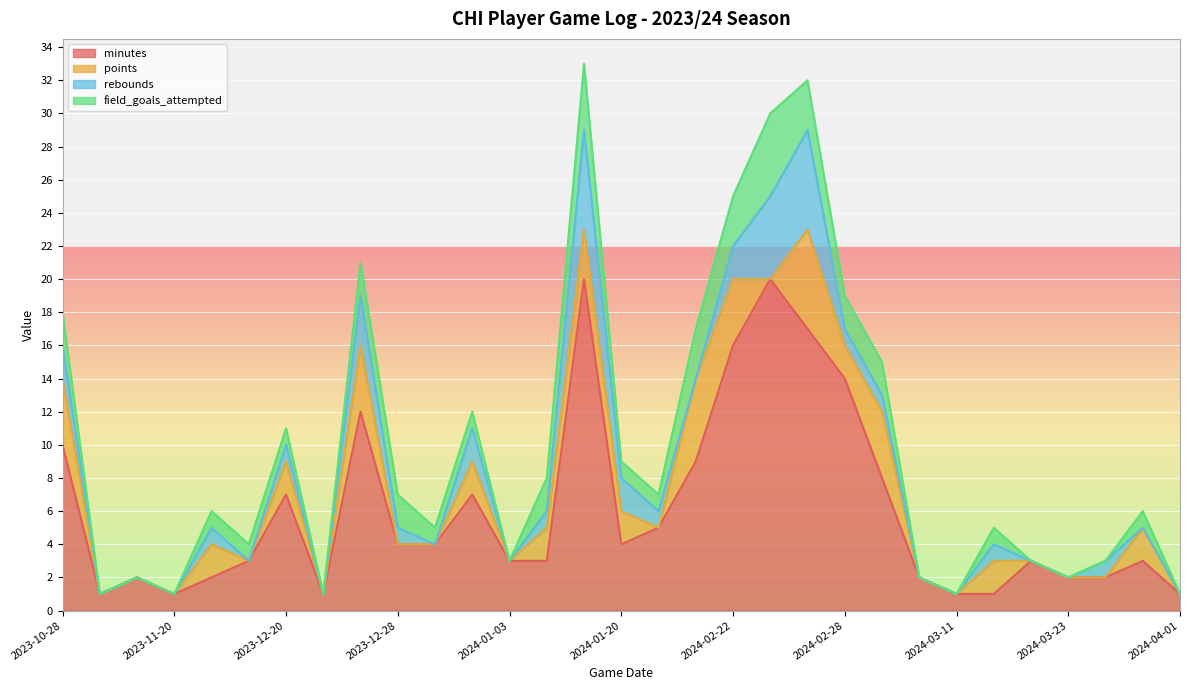

How many lines are shown in the chart?

4